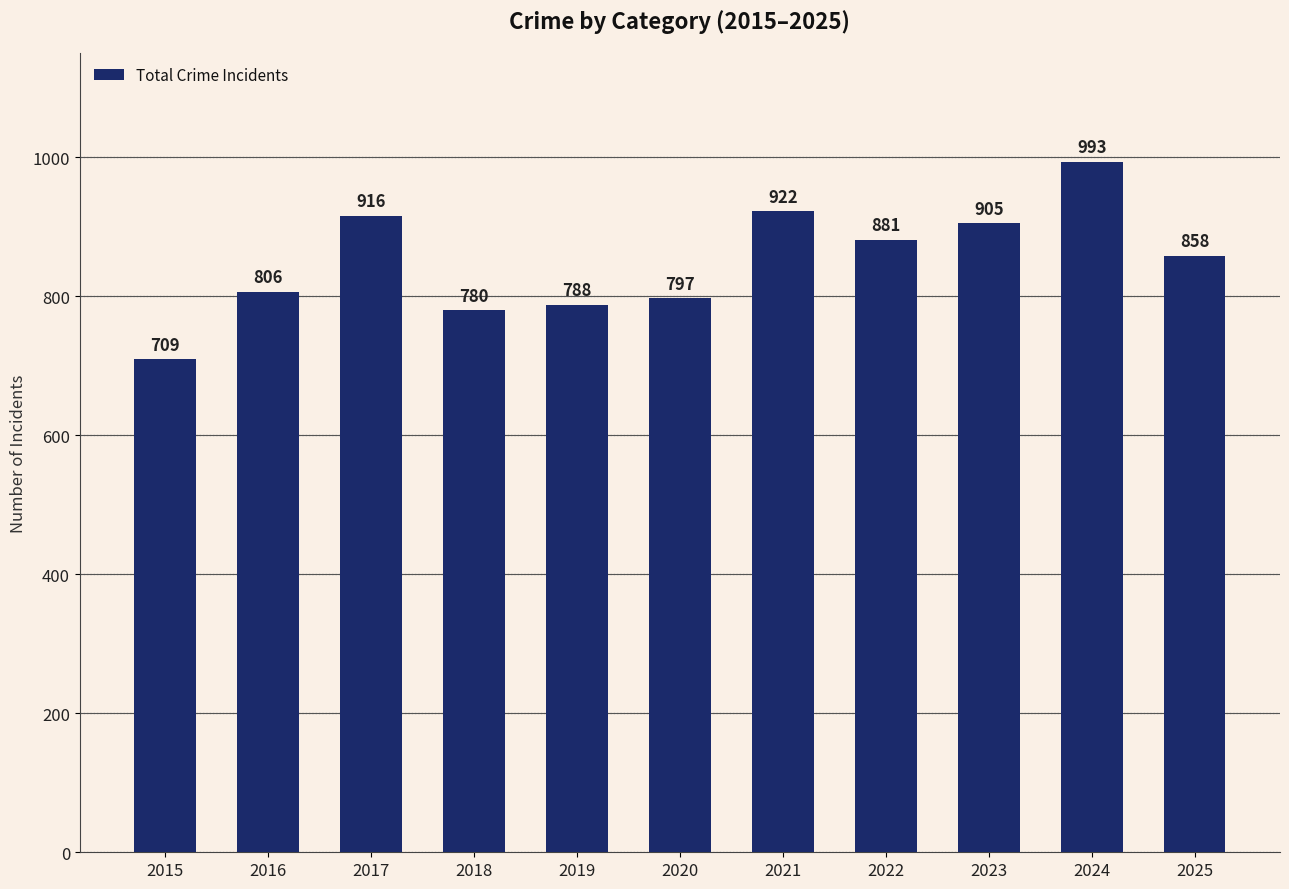

What is the difference between the values at 2018 and 2017?

136